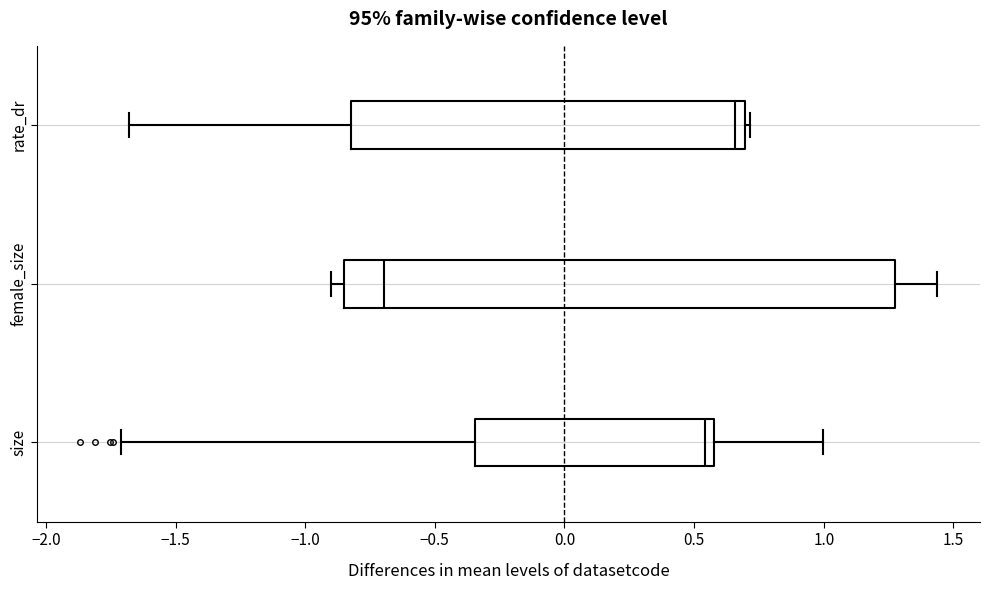

Reading bottom to top, read every box against the x-axis: the position of its median line, the range the box covers, and the ends of its whiskers. The values are not printed on the chart, so give them approximately, as read against the axis.

size: median 0.55, box -0.35 to 0.60, whiskers -1.70 to 1.00
female_size: median -0.70, box -0.85 to 1.30, whiskers -0.90 to 1.45
rate_dr: median 0.65, box -0.80 to 0.70, whiskers -1.70 to 0.70 (just right of the box's right edge)